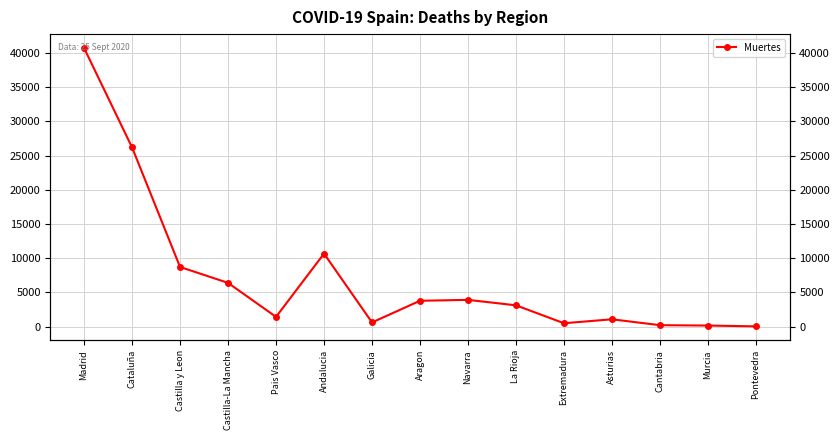

How many lines are shown in the chart?

1